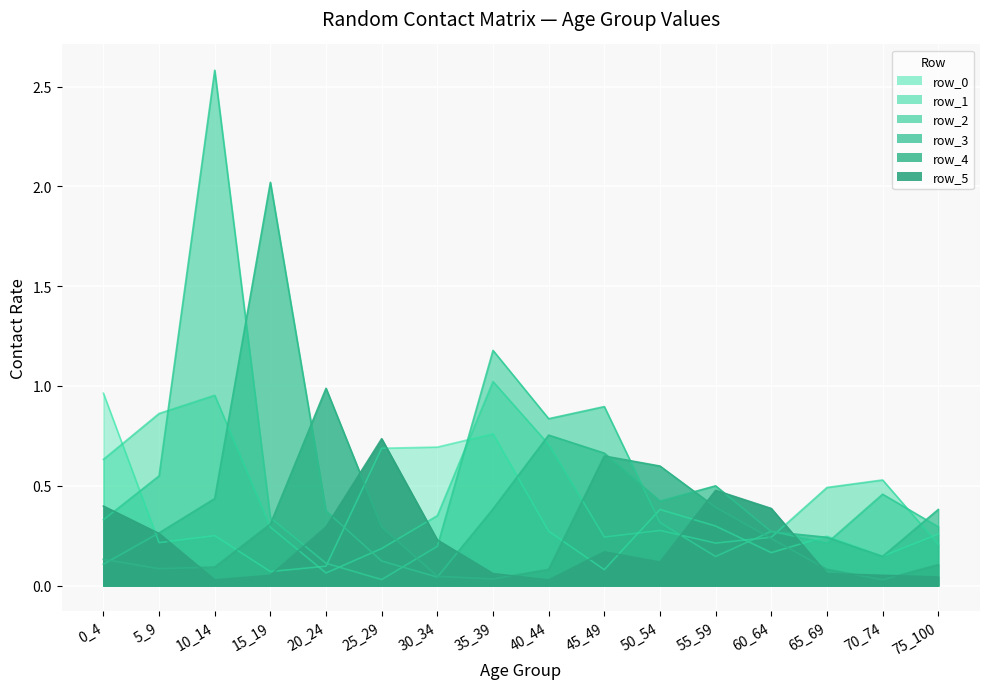

List the labels in order of row_1 value, smallest first.

20_24, 25_29, 75_100, 55_59, 60_64, 45_49, 50_54, 15_19, 30_34, 65_69, 70_74, 0_4, 40_44, 5_9, 10_14, 35_39